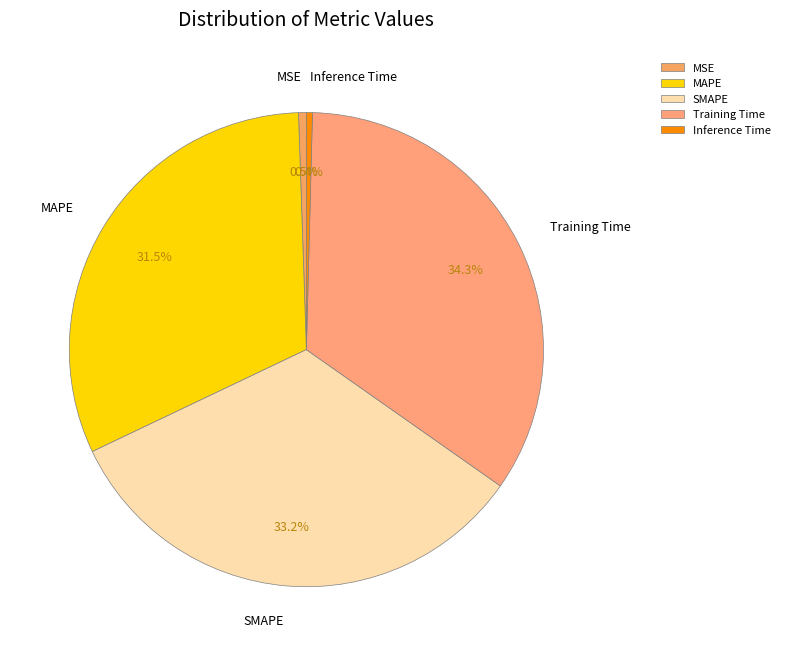

To the nearest percent, what is the difference between the largest and smallest slice percentages?

34%